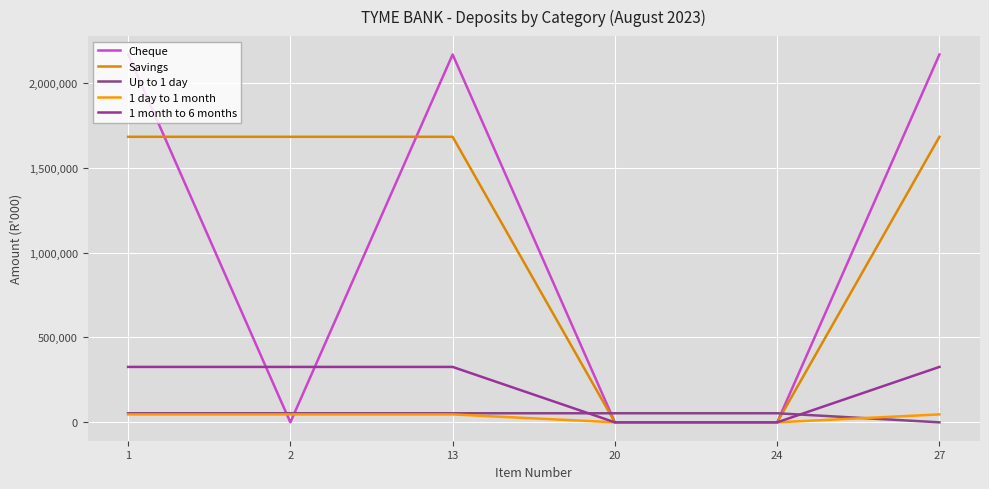

Rank the categories by 1 month to 6 months value from highest to lowest.

1, 2, 13, 27, 20, 24